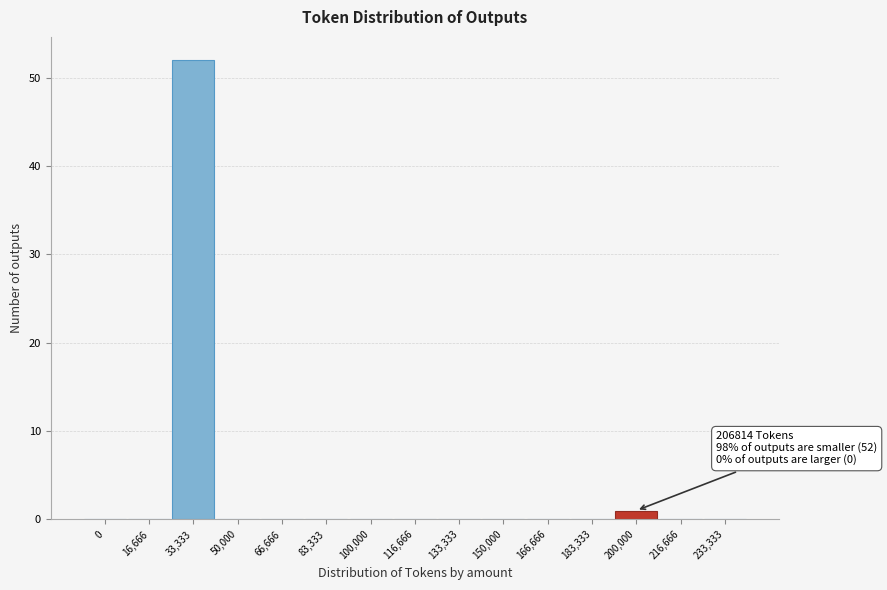

Reading left to right, extract all data points from this chart.

0=0	16,666=0	33,333=52	50,000=0	66,666=0	83,333=0	100,000=0	116,666=0	133,333=0	150,000=0	166,666=0	183,333=0	200,000=1	216,666=0	233,333=0